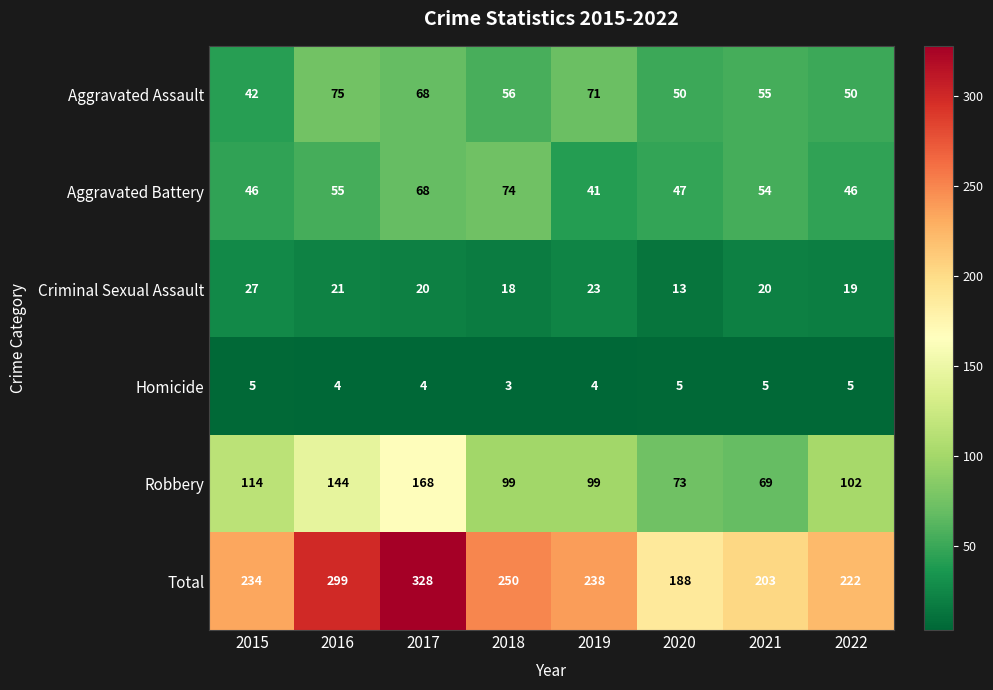

Which series has the largest range (max minus min)?

Total